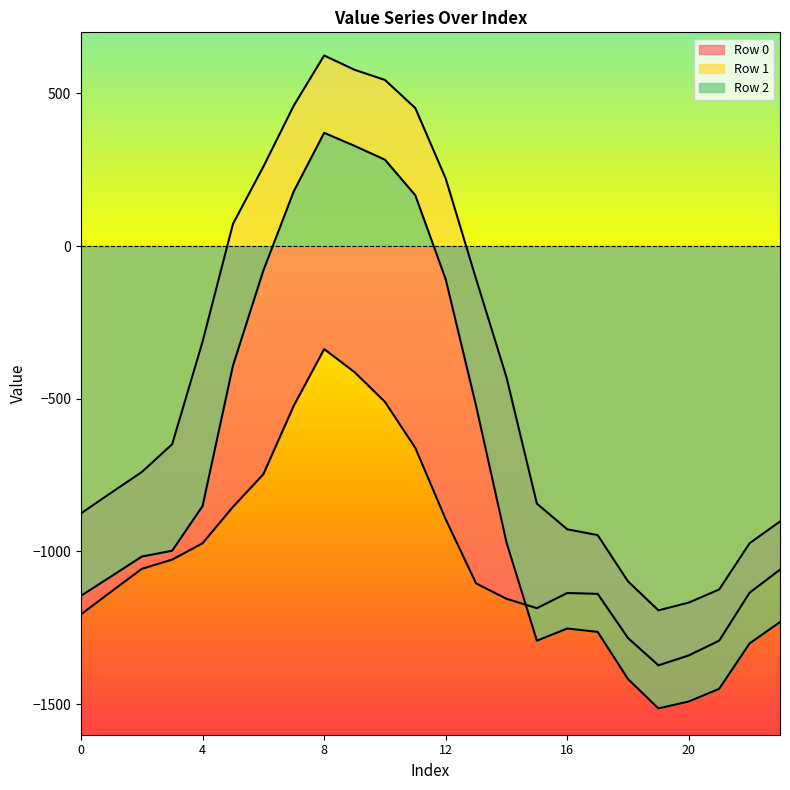

Is it true that Row 2 equals -2266.6 at 19?

False